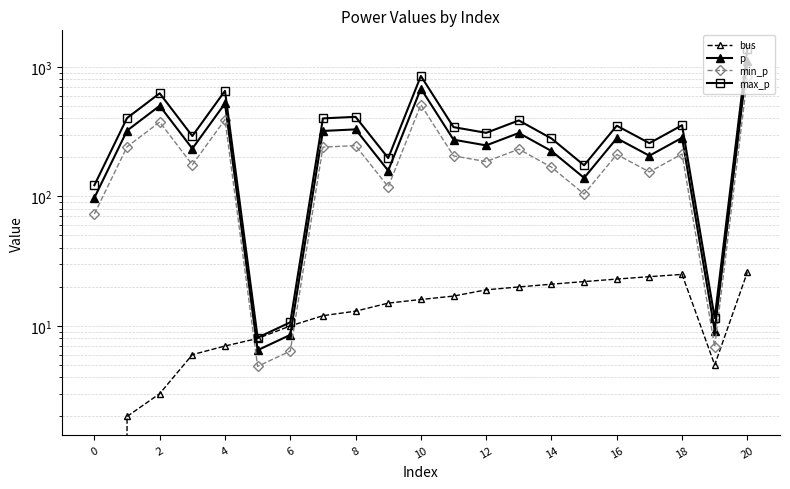

What is the spread (max minus min) of values at 0?

122.0